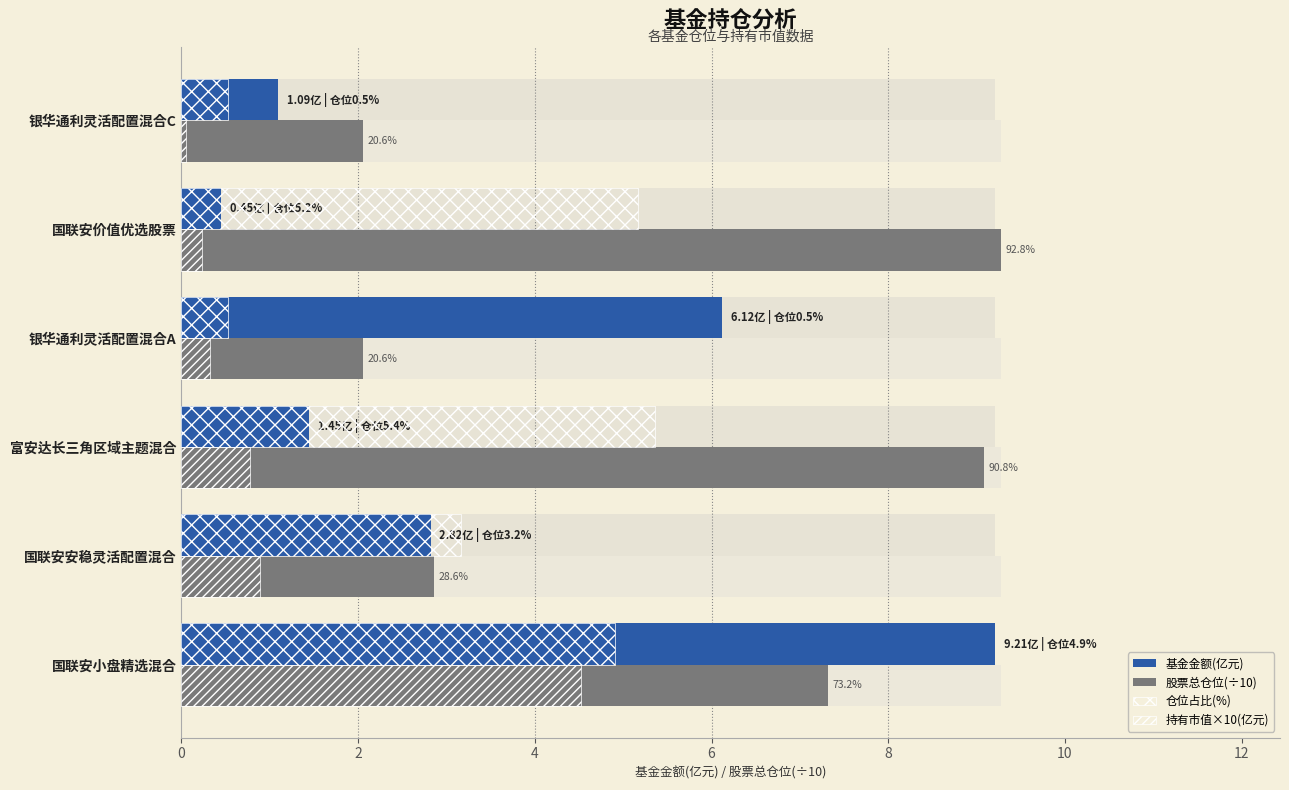

Rank the series at 银华通利灵活配置混合A from lowest to highest value.

持有市值×10(亿元), 仓位占比(%), 股票总仓位(÷10), 基金金额(亿元)